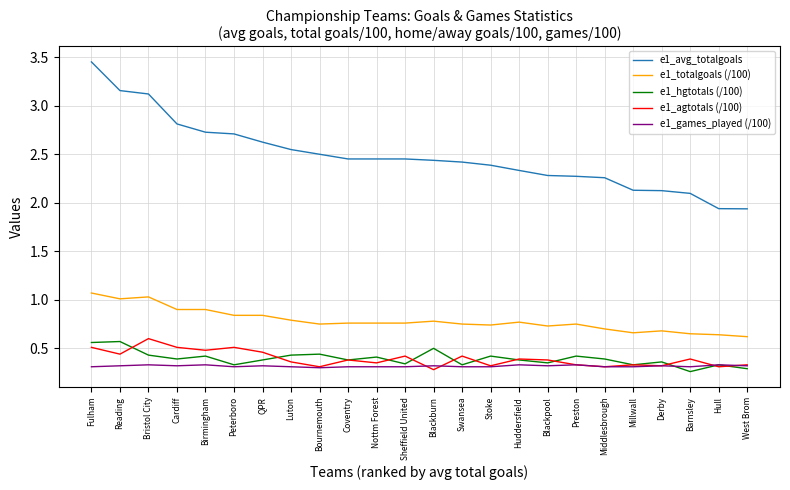

Which series has the largest range (max minus min)?

e1_avg_totalgoals